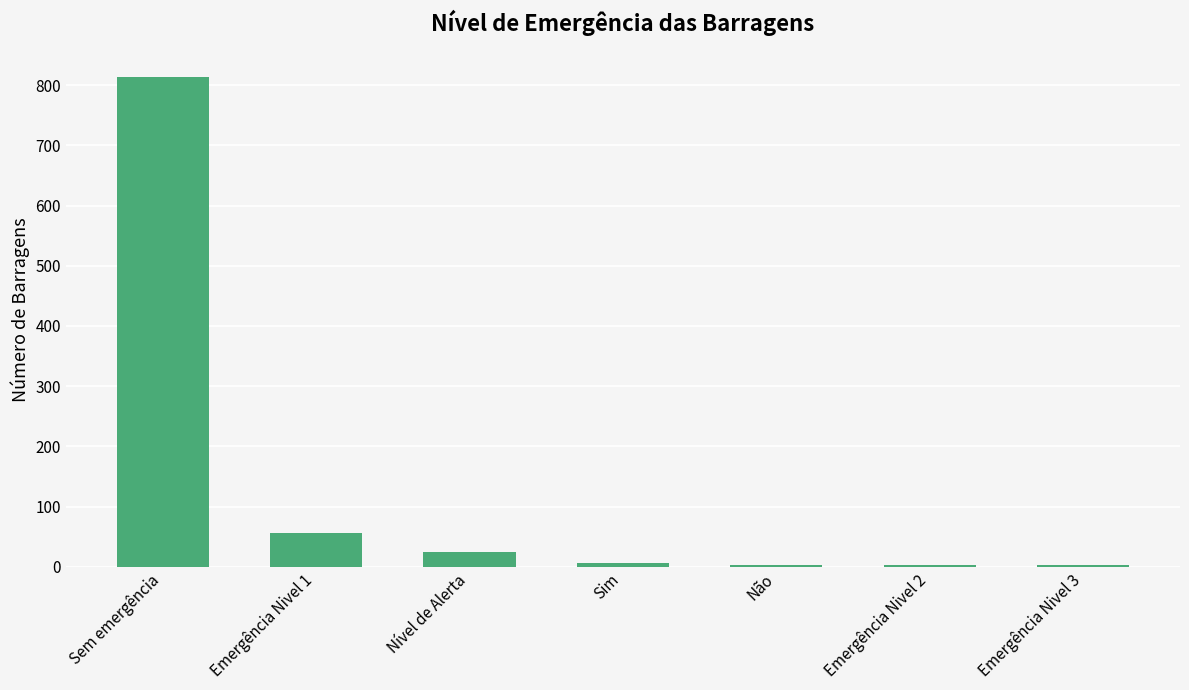

What is the label of the 2nd bar from the left?

Emergência Nivel 1